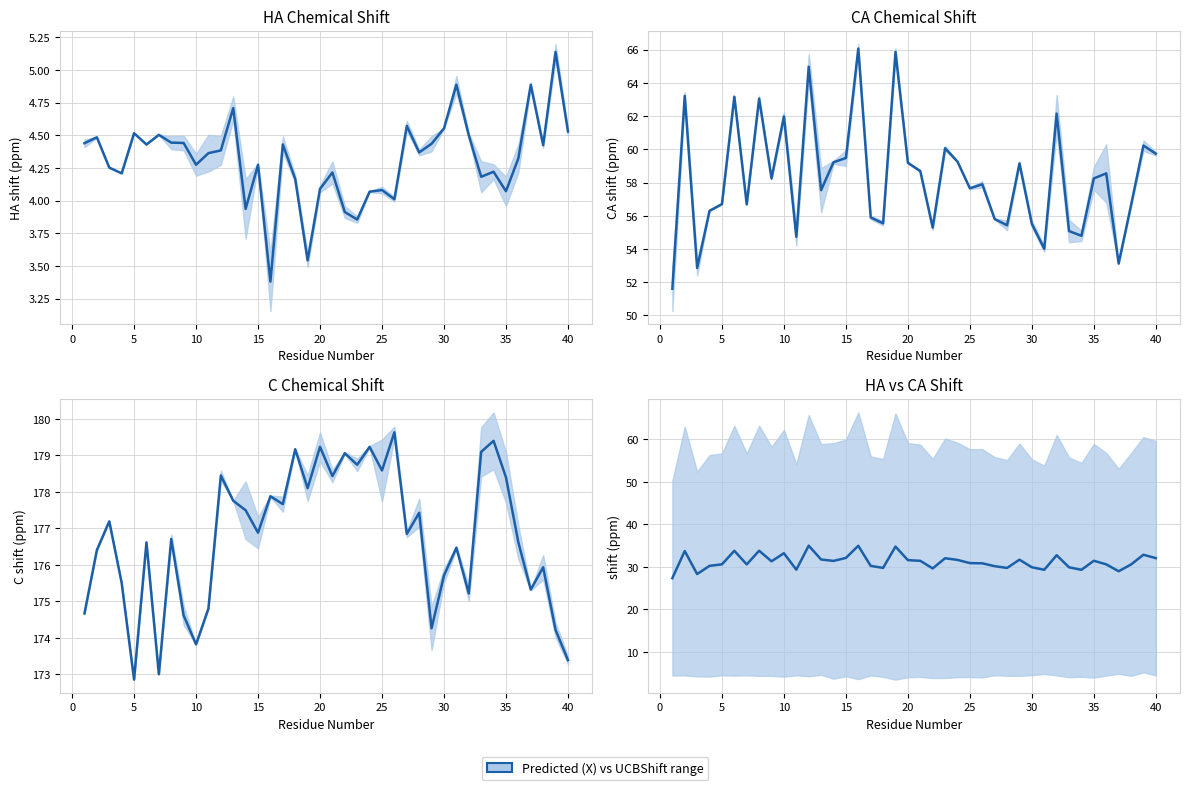

Rank the series by their average value, from lowest to highest.

HA Chemical Shift, HA vs CA Shift, CA Chemical Shift, C Chemical Shift